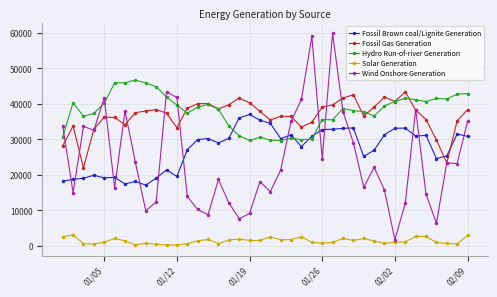

How many intersections are there between Hydro Run-of-river Generation and Wind Onshore Generation?

9